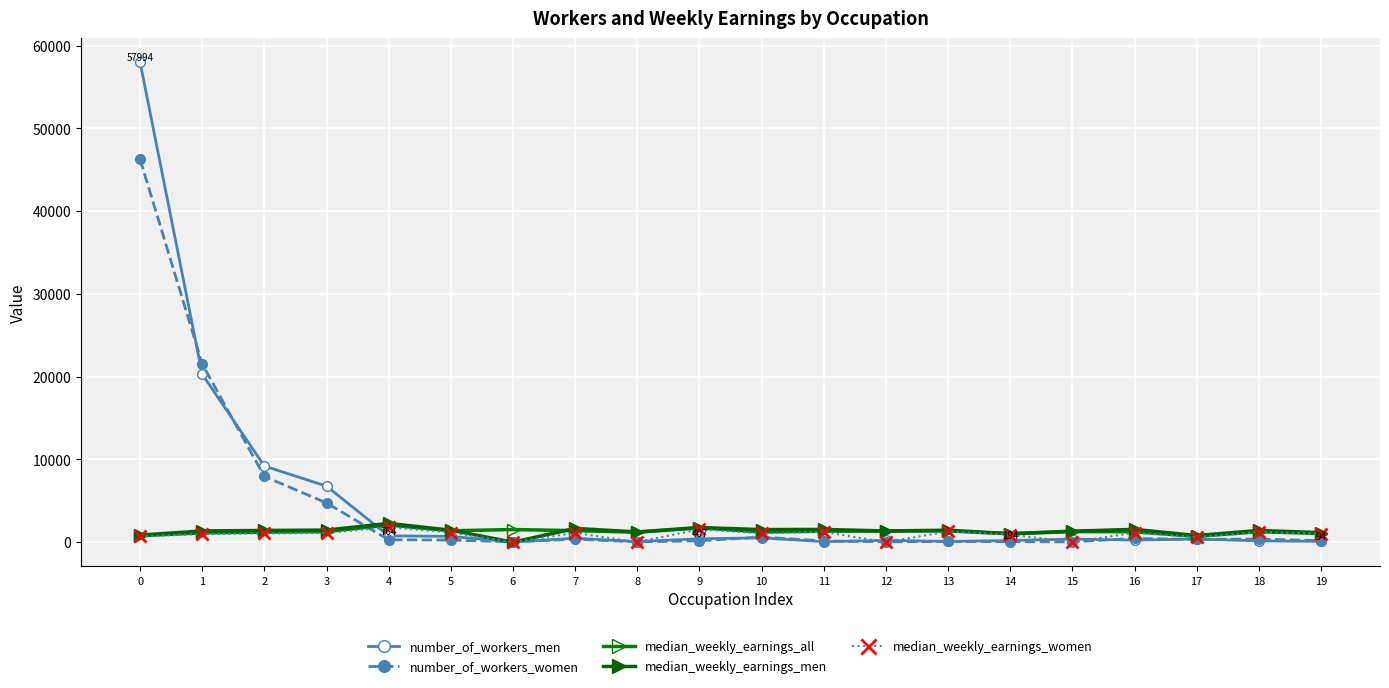

Reading right to left, transcribe all the data shown in this chart.

number_of_workers_men: 19=94	18=154	17=381	16=248	15=376	14=194	13=92	12=215	11=60	10=514	9=407	8=71	7=476	6=18	5=698	4=764	3=6764	2=9200	1=20290	0=57994
number_of_workers_women: 19=185	18=375	17=335	16=450	15=38	14=58	13=89	12=41	11=152	10=613	9=163	8=38	7=353	6=35	5=250	4=286	3=4737	2=7937	1=21530	0=46268
median_weekly_earnings_all: 19=1042	18=1258	17=701	16=1259	15=1275	14=1005	13=1358	12=1338	11=1327	10=1236	9=1728	8=1198	7=1389	6=1526	5=1370	4=2069	3=1285	2=1208	1=1132	0=776
median_weekly_earnings_men: 19=1150	18=1412	17=801	16=1543	15=1328	14=1029	13=1441	12=1352	11=1536	10=1518	9=1769	8=1232	7=1658	6=0	5=1444	4=2266	3=1456	2=1412	1=1349	0=860
median_weekly_earnings_women: 19=1004	18=1224	17=620	16=1130	15=0	14=920	13=1290	12=0	11=1240	10=1064	9=1549	8=0	7=1124	6=0	5=1161	4=1811	3=1103	2=1049	1=973	0=706